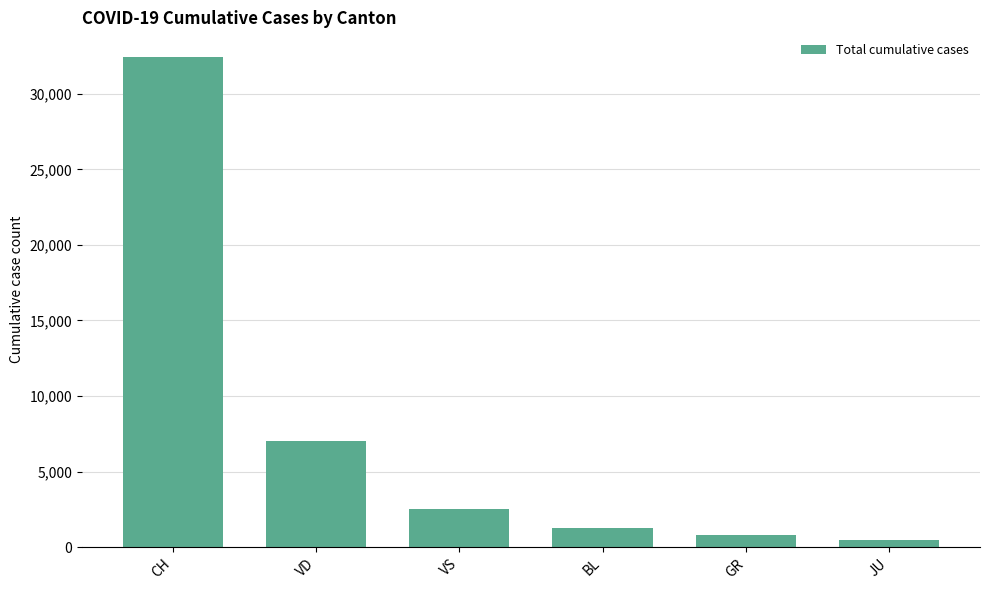

True or false: the data shows 2553 at VS.

True